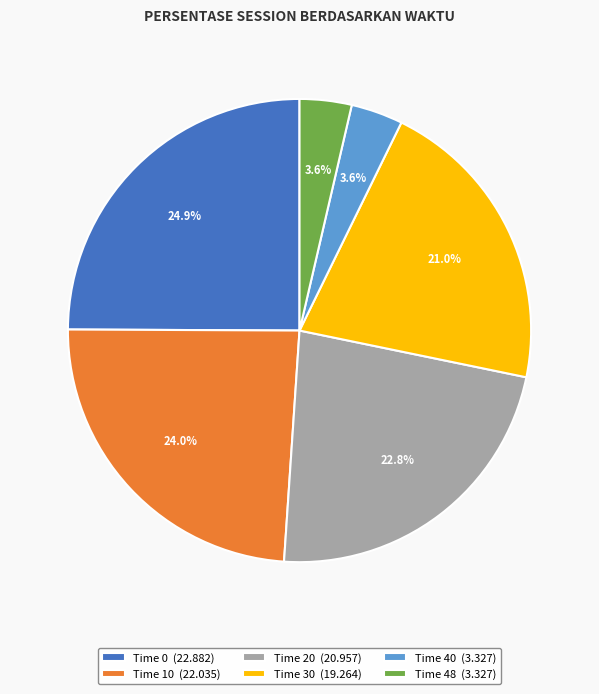

Which slice is the largest?

Time 0 (22.882)